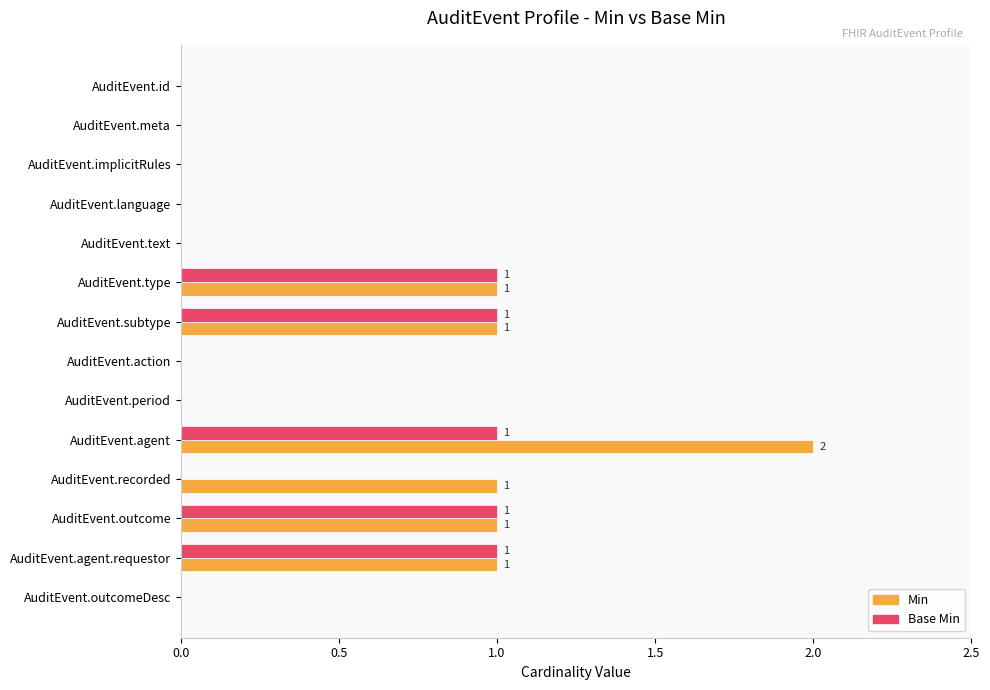

At which category is the sum across all series the highest?

AuditEvent.agent